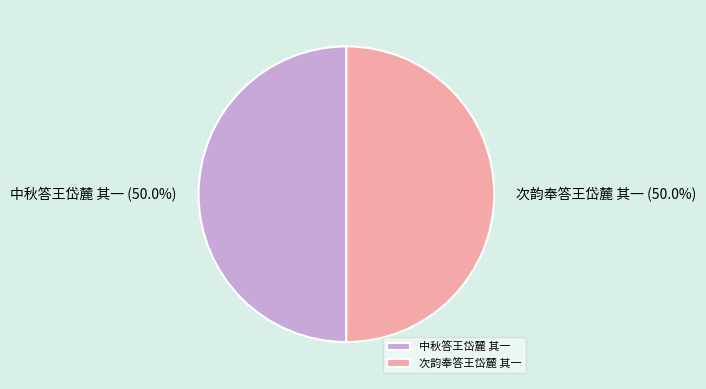

To the nearest percent, what portion does 中秋答王岱麓 其一 represent?

50%